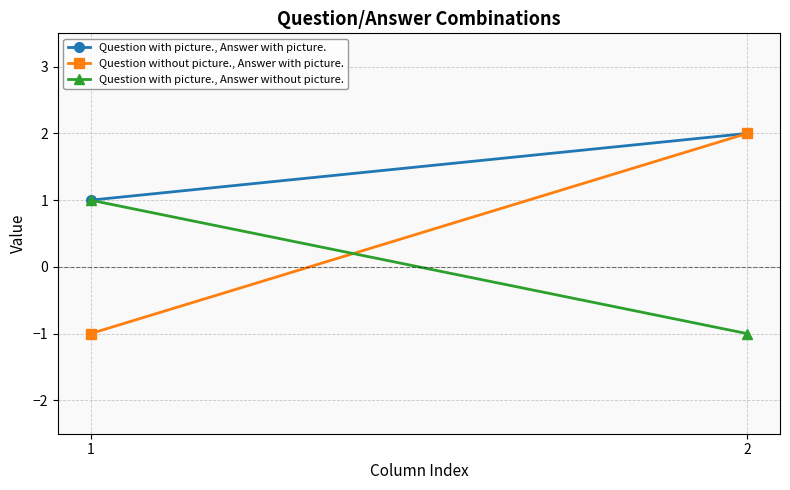

What is the difference between the Question without picture., Answer with picture. values at 2 and 1?

3